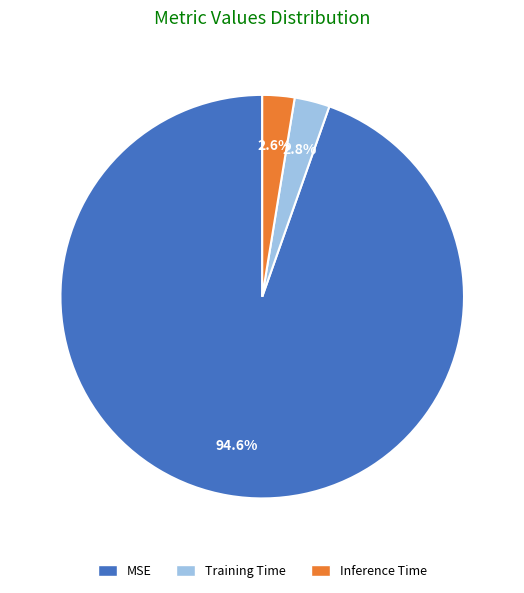

True or false: Training Time accounts for 3% of the total.

True